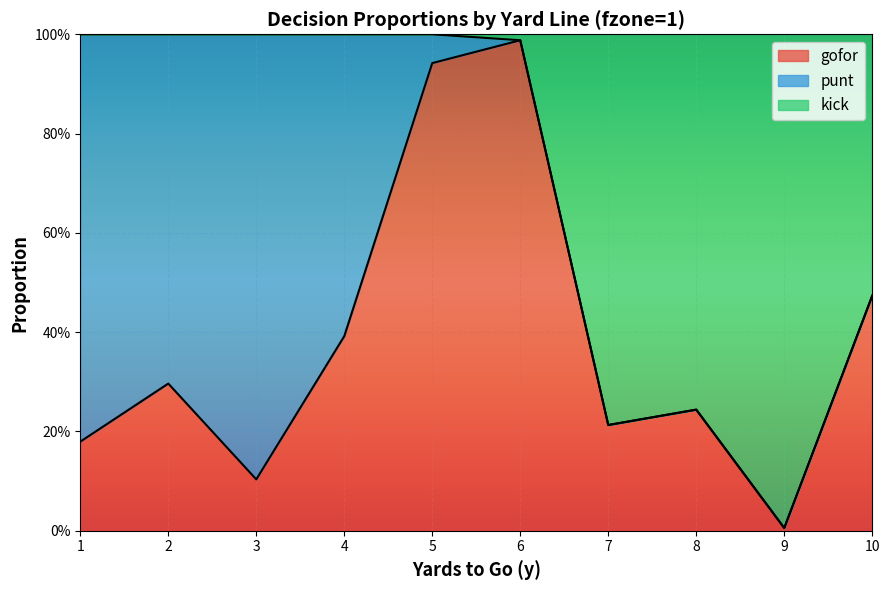

At which label is gofor closest to 0?

9